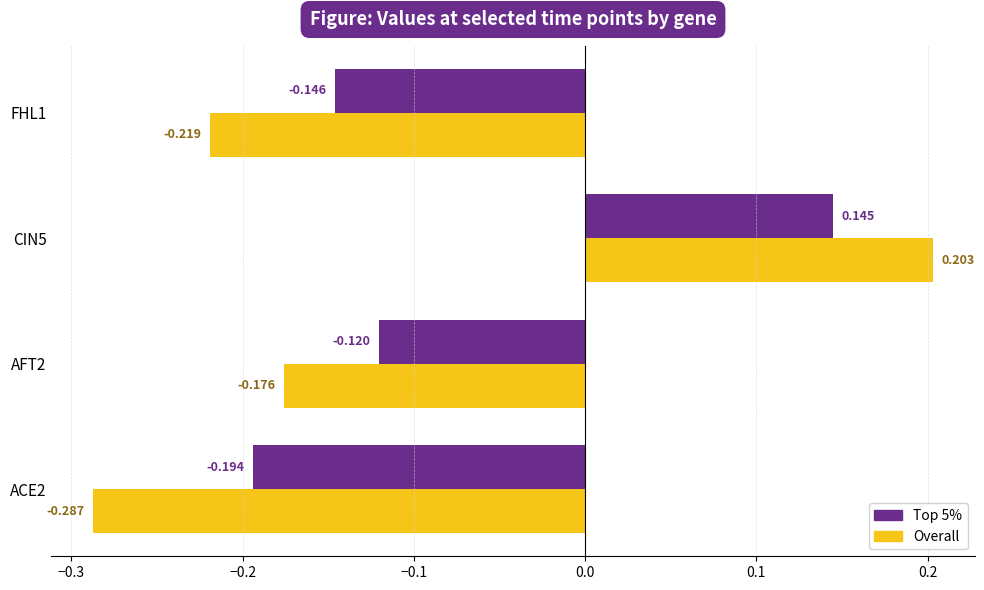

Is the value of Top 5% at CIN5 greater than the value of Overall at FHL1?

Yes